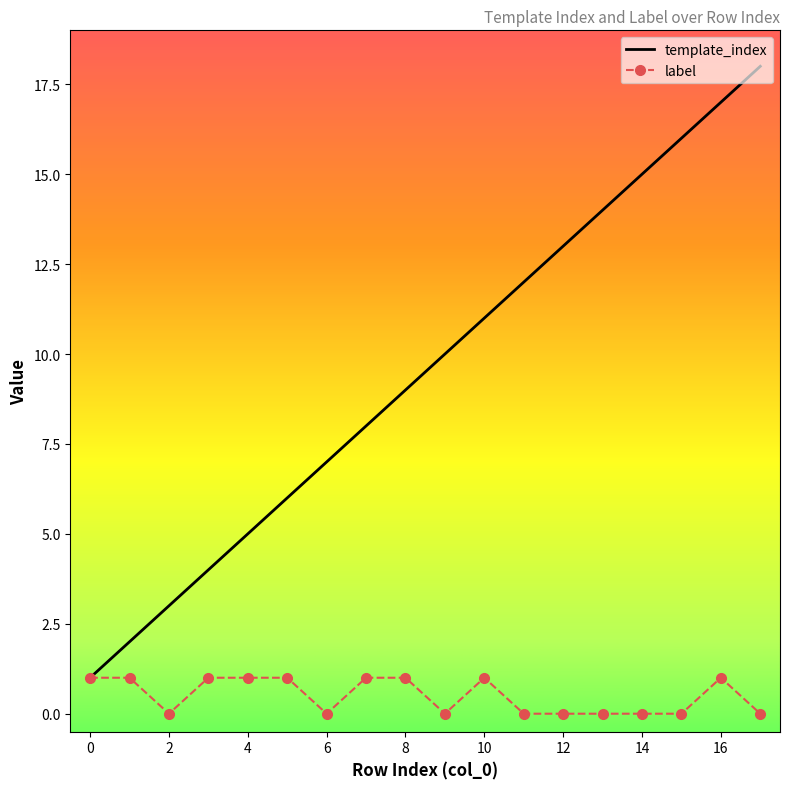

Which series has the largest range (max minus min)?

template_index